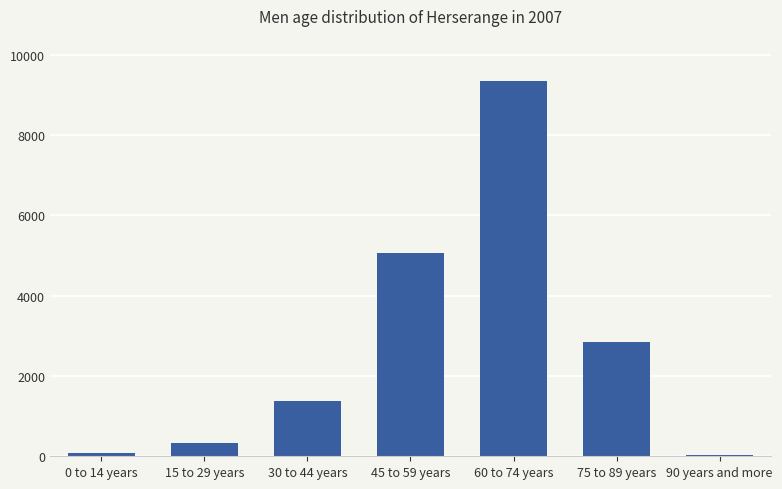

True or false: the data shows 70 at 0 to 14 years.

True